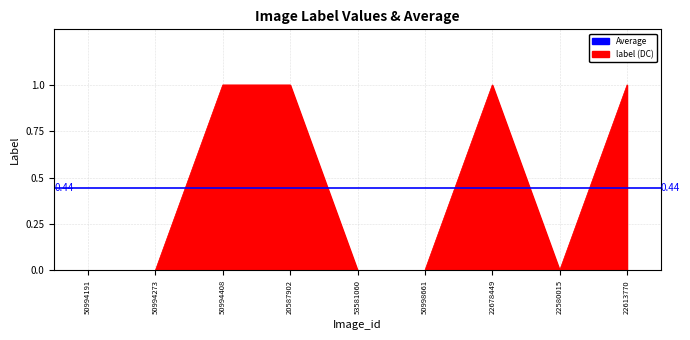

List the labels in order of value, largest first.

50994408, 20587902, 22678449, 22613770, 50994191, 50994273, 53581060, 50998661, 22580015